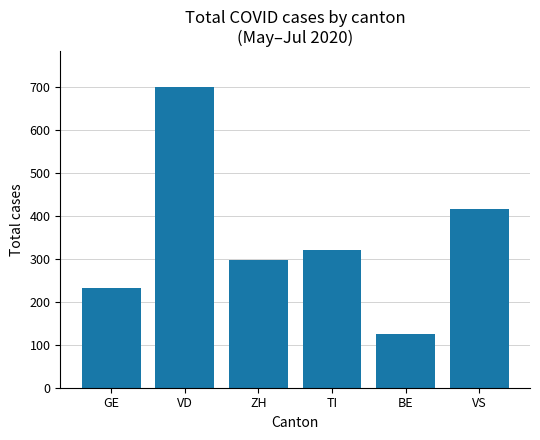

Reading left to right, extract all data points from this chart.

GE=233	VD=699	ZH=298	TI=321	BE=124	VS=415